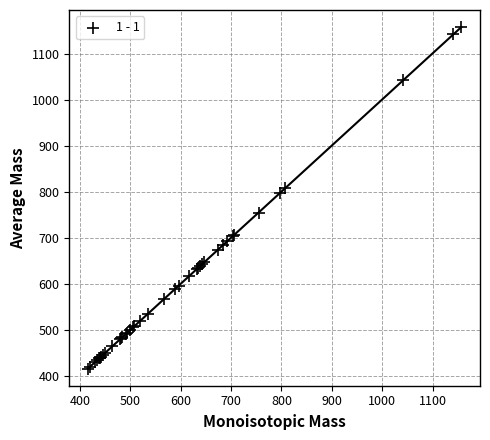

What Y value in the scatter plot is closest to 786?

797.0